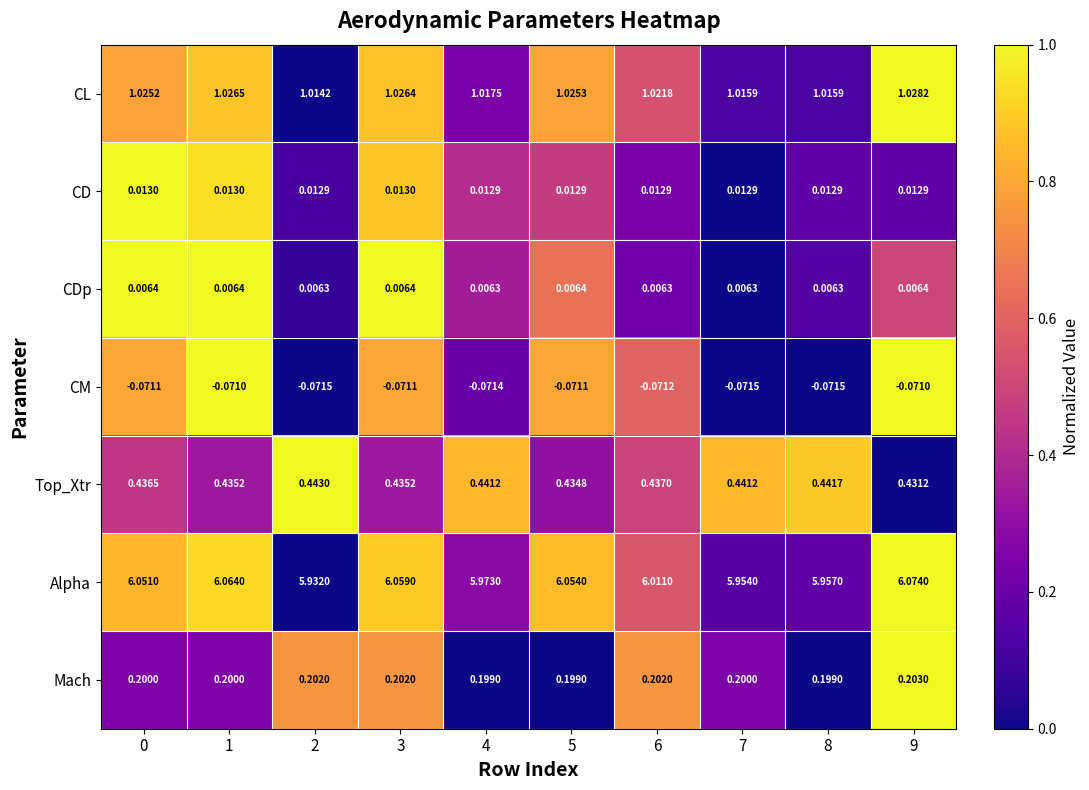

Rank the series at 8 from highest to lowest value.

Alpha, CL, Top_Xtr, Mach, CD, CDp, CM